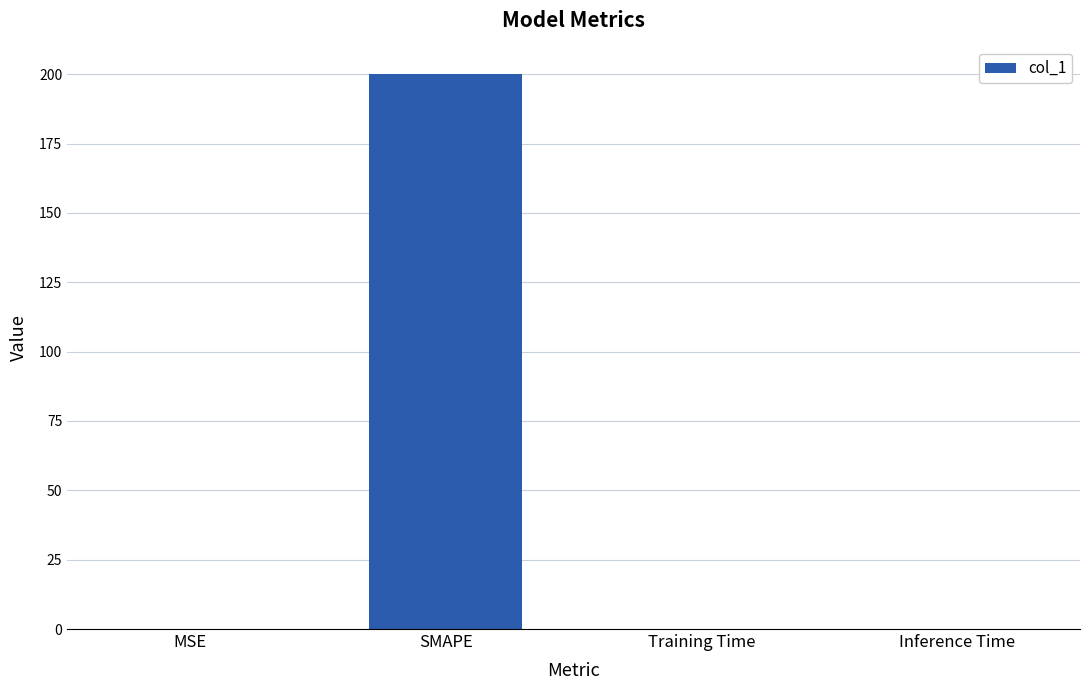

The value at SMAPE is 200.0. True or false?

True